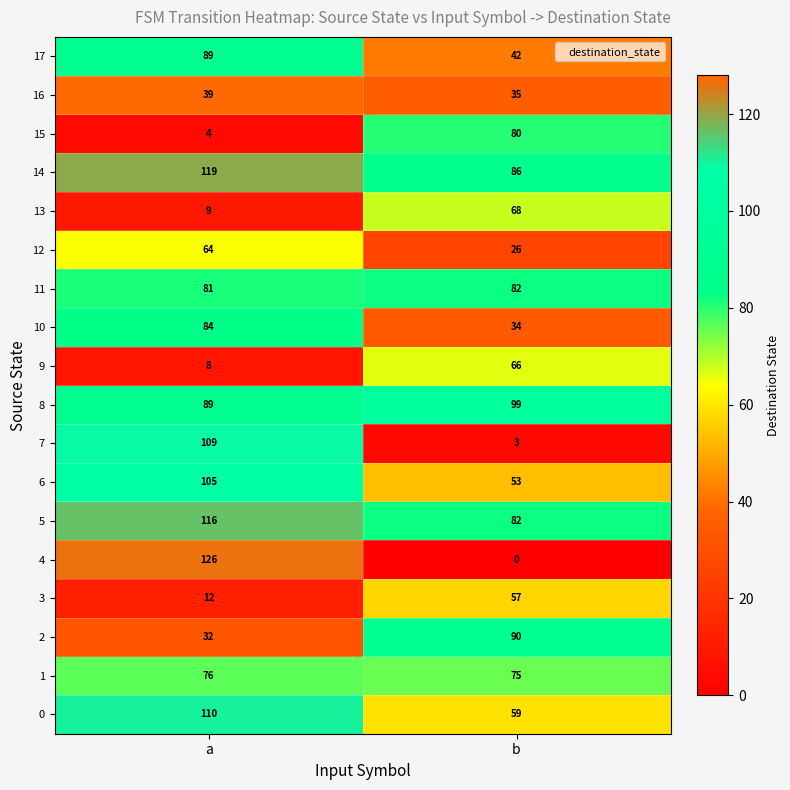

Which series changed the most between a and b?

4